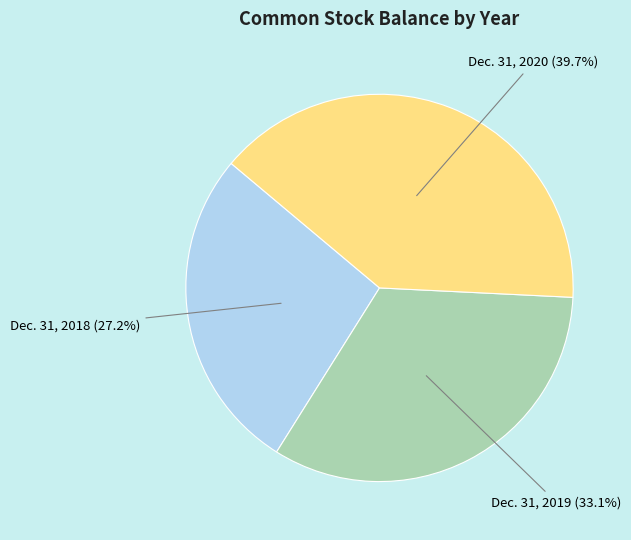

Is there any slice that represents more than half of the pie?

No